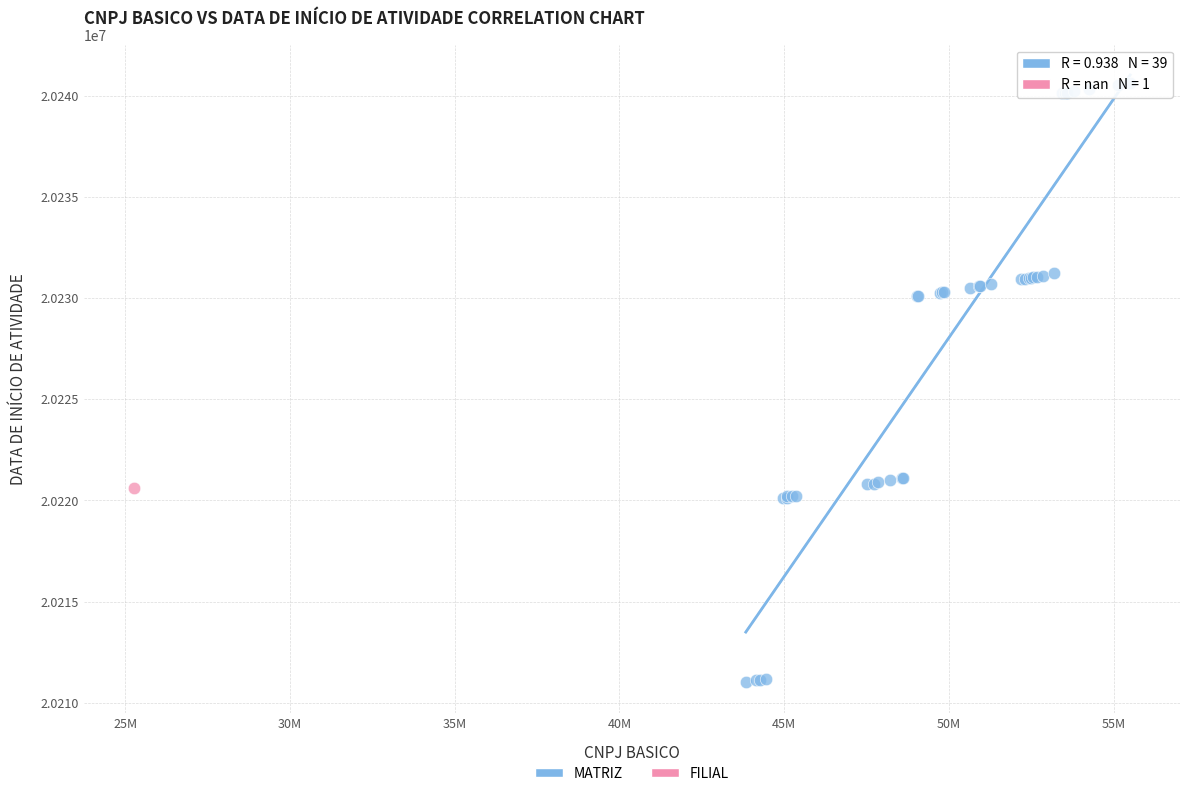

What are all the series names shown in the legend?

MATRIZ, FILIAL